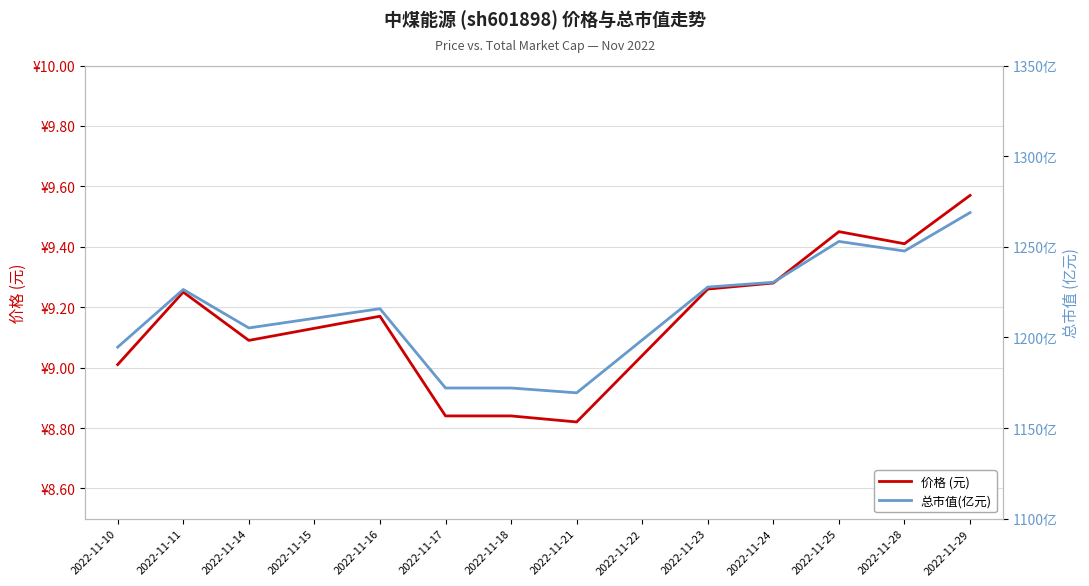

What is the value of the 总市值(亿元) point at the 2nd from the left?

1226.4